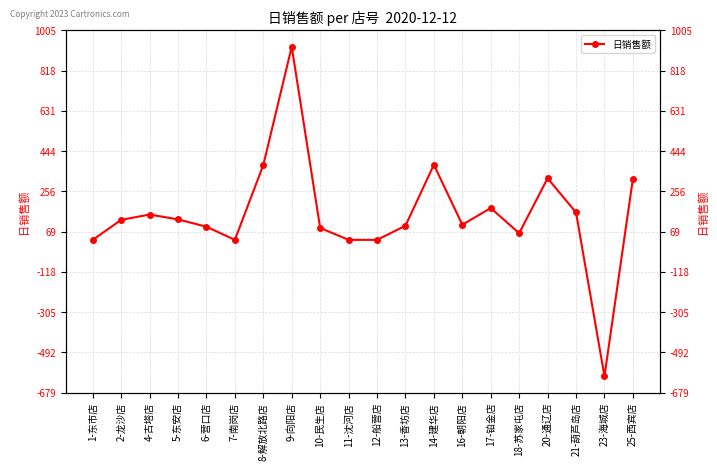

Reading left to right, list all the values displayed in this chart.

31.0	123.9	148.7	126.1	92.0	31.0	378.8	928.3	86.5	31.0	31.0	96.5	379.9	101.4	178.8	61.9	317.2	158.4	-602.6	314.5